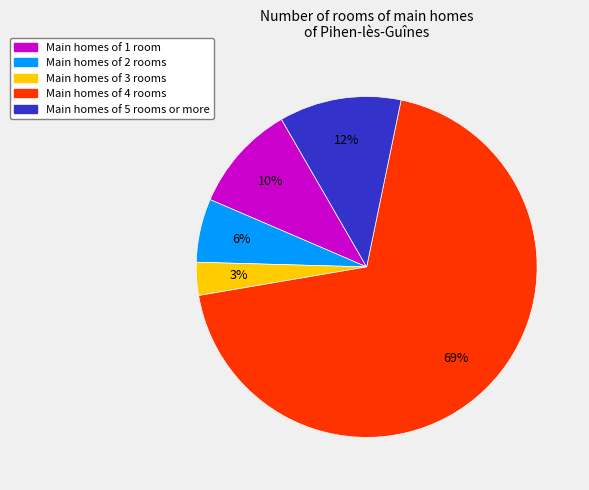

Is there any slice that represents more than half of the pie?

Yes